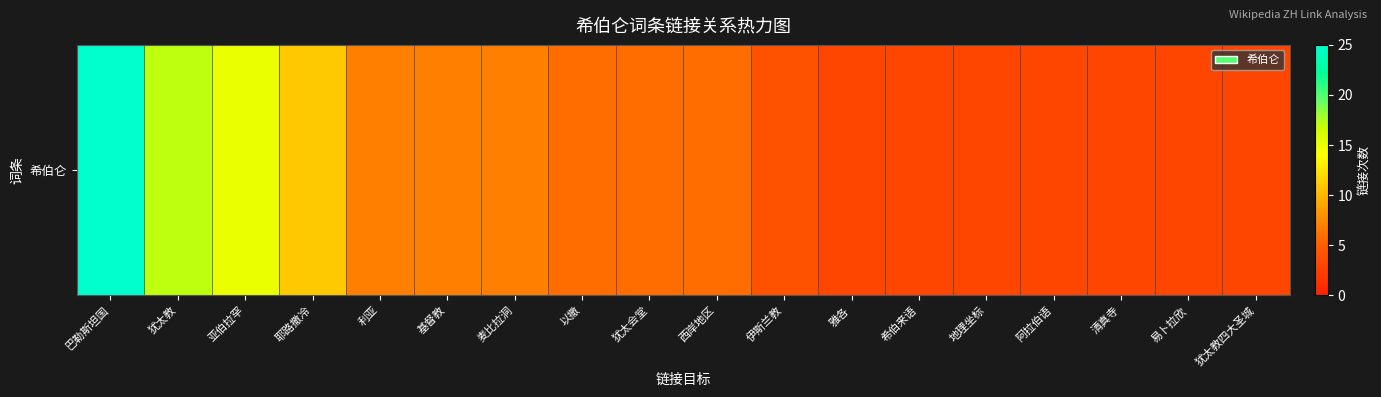

At which category does the chart reach its minimum across all series?

雅各